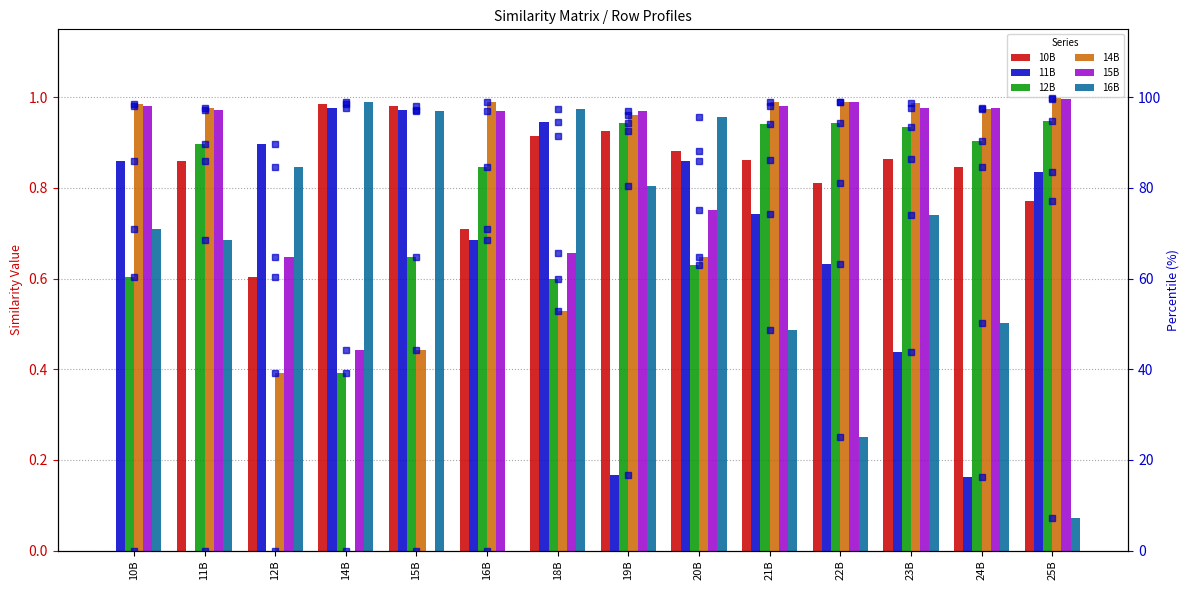

Does the chart contain any negative values?

No